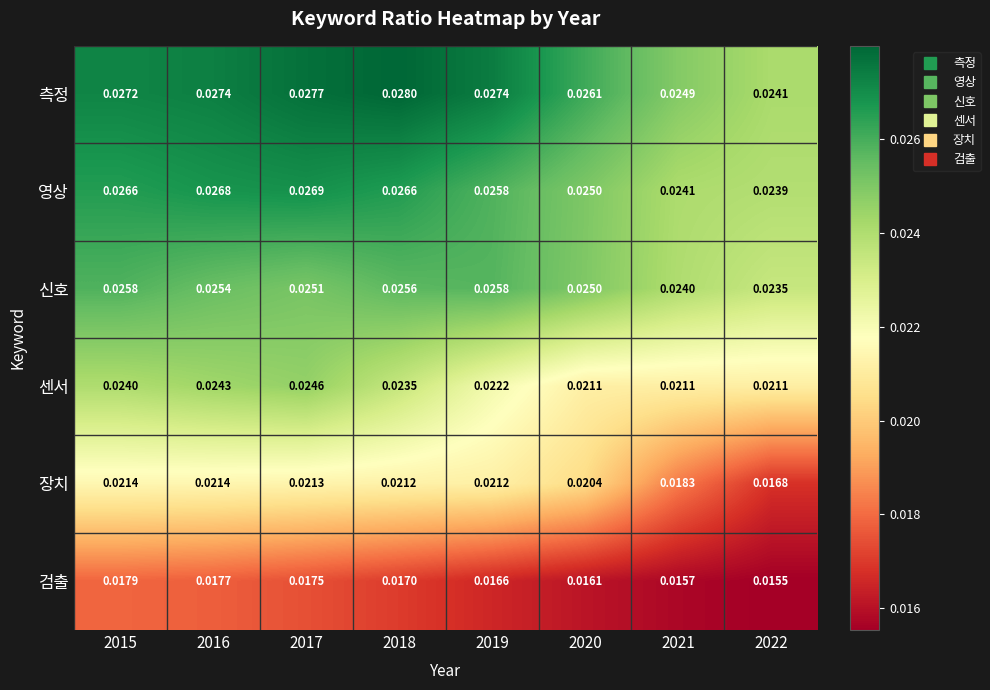

Is the value of 신호 at 2016 greater than the value of 장치 at 2022?

Yes